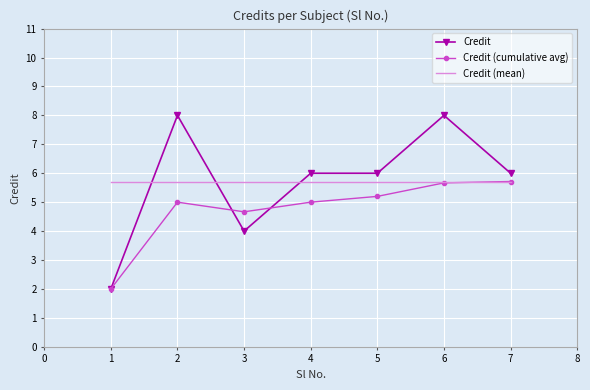

The value of Credit at 4 is 6.0. True or false?

True